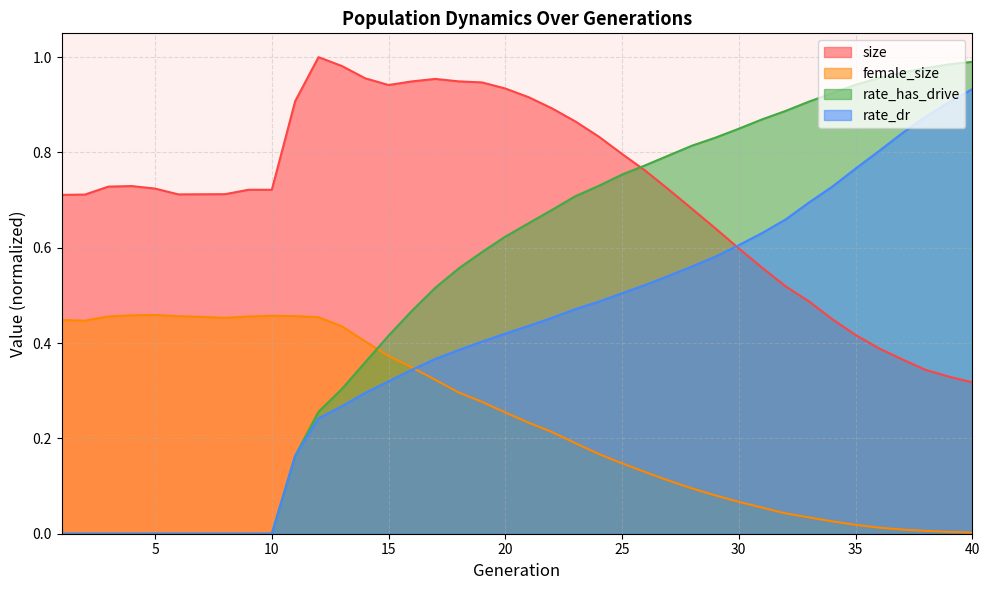

List the series in order of their overall mean, highest first.

size, rate_has_drive, rate_dr, female_size